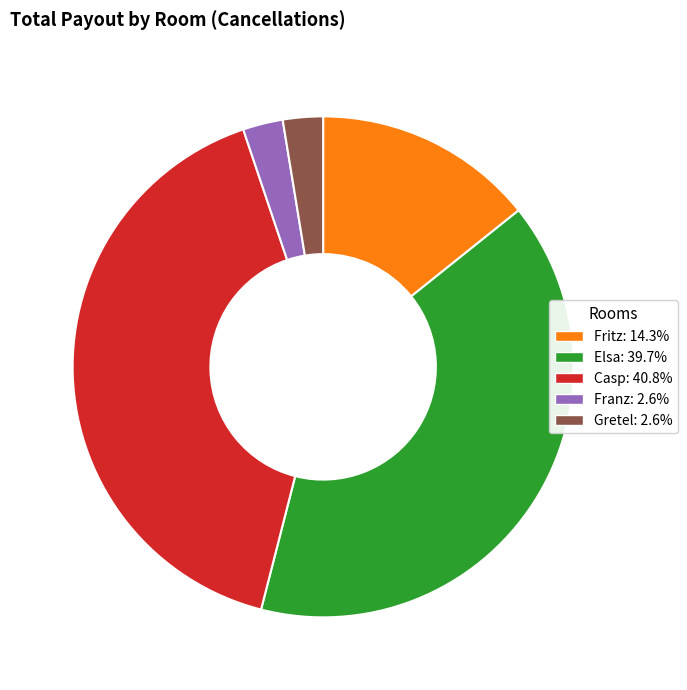

Is there any slice that represents more than half of the pie?

No